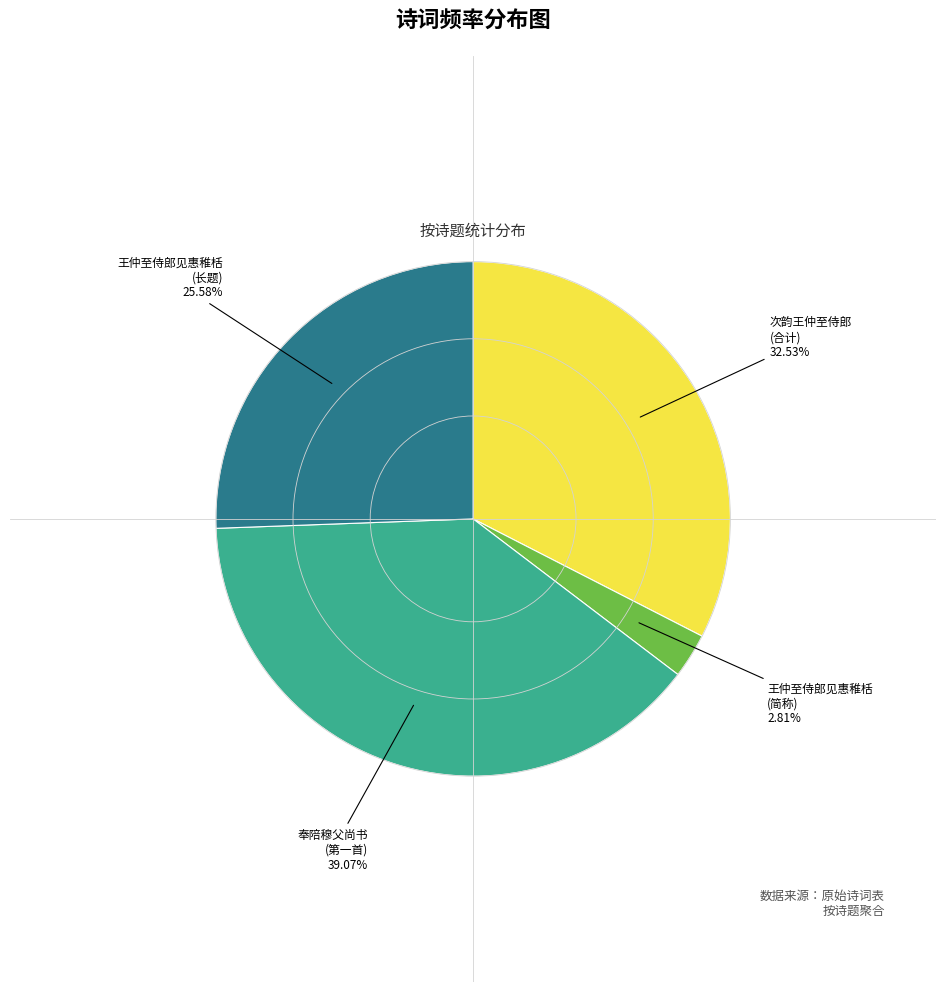

To the nearest percent, what is the difference between the largest and smallest slice percentages?

36%